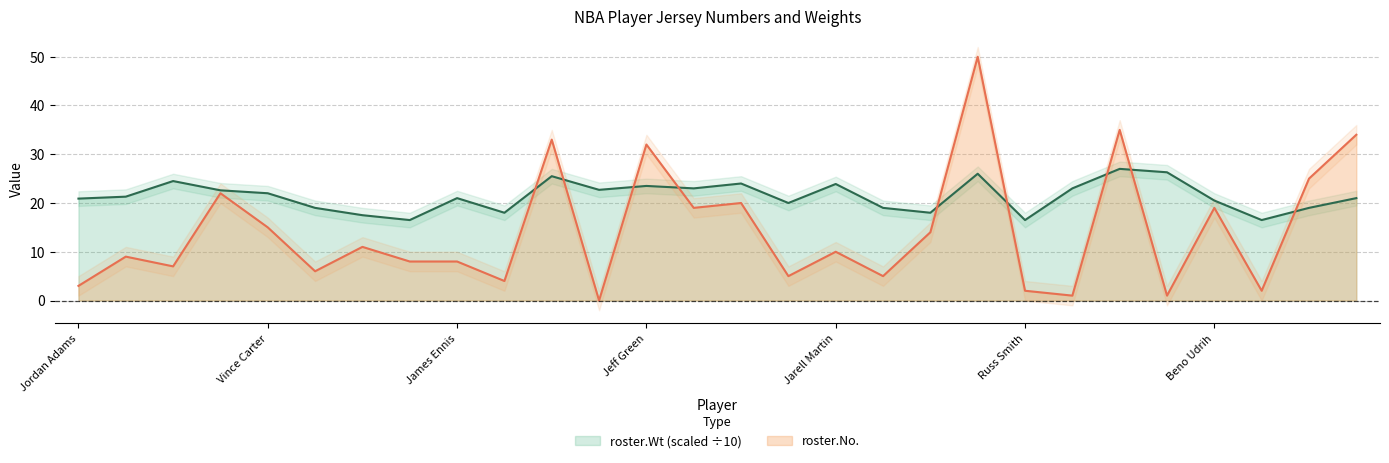

True or false: roster.Wt (scaled ÷10) and roster.No. cross at least once.

True